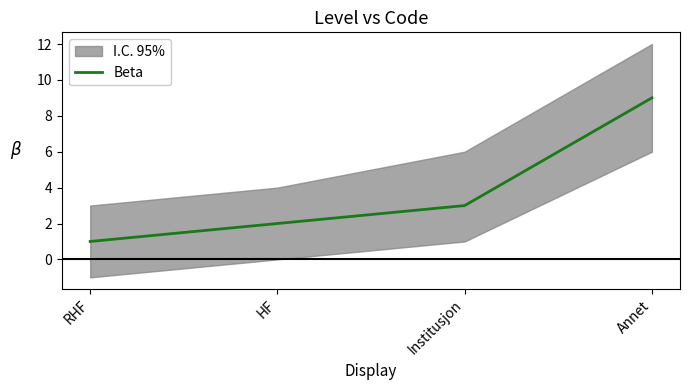

Rank the categories by value from lowest to highest.

RHF, HF, Institusjon, Annet